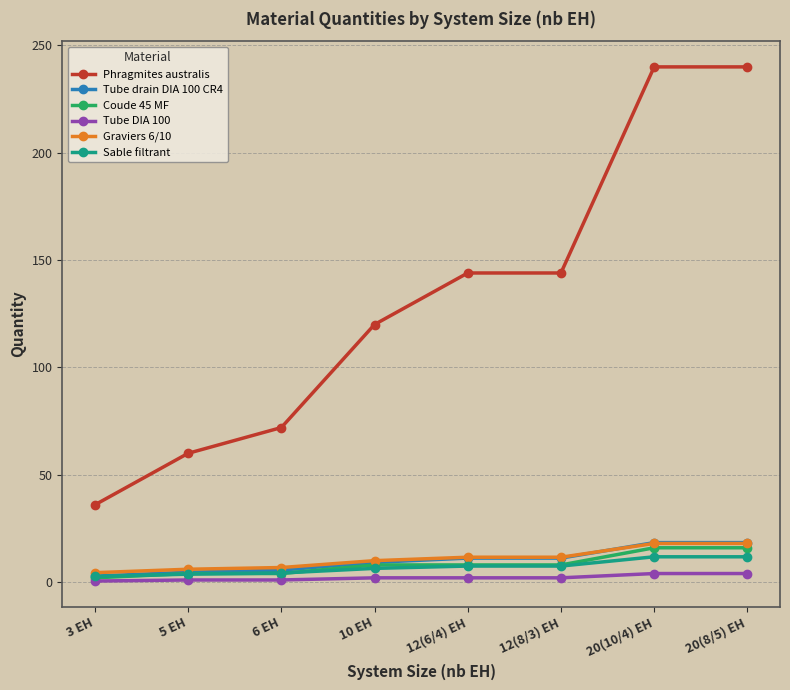

True or false: Coude 45 MF and Phragmites australis cross at least once.

False